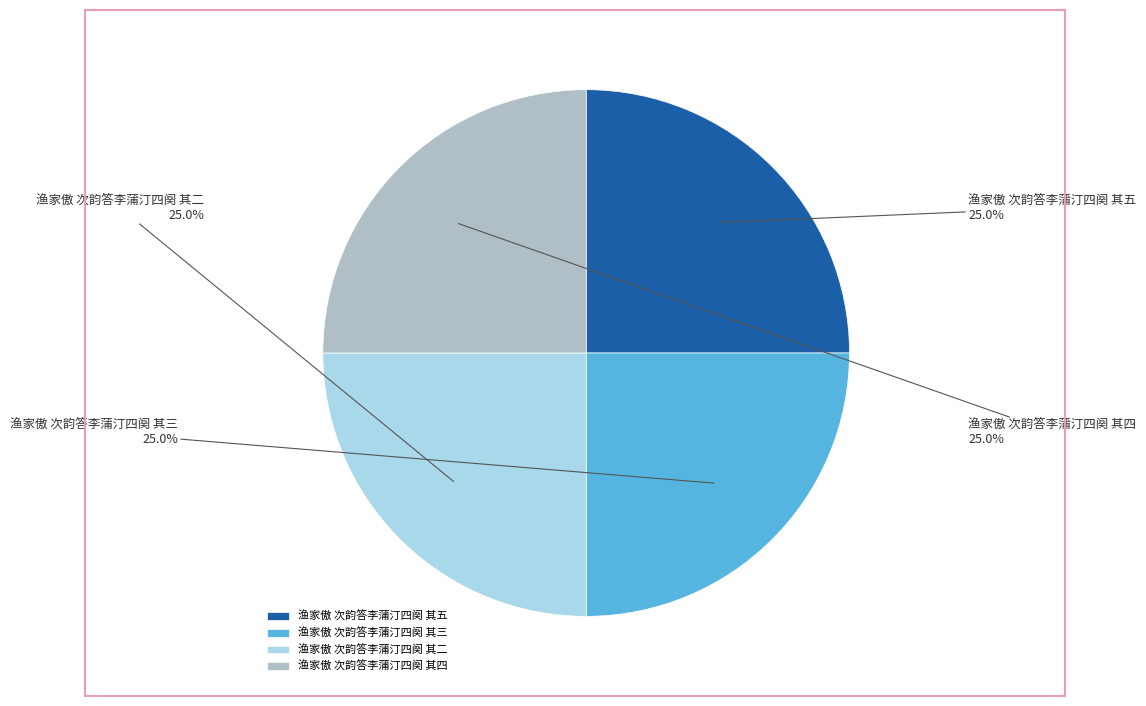

How many segments does this pie chart have?

4